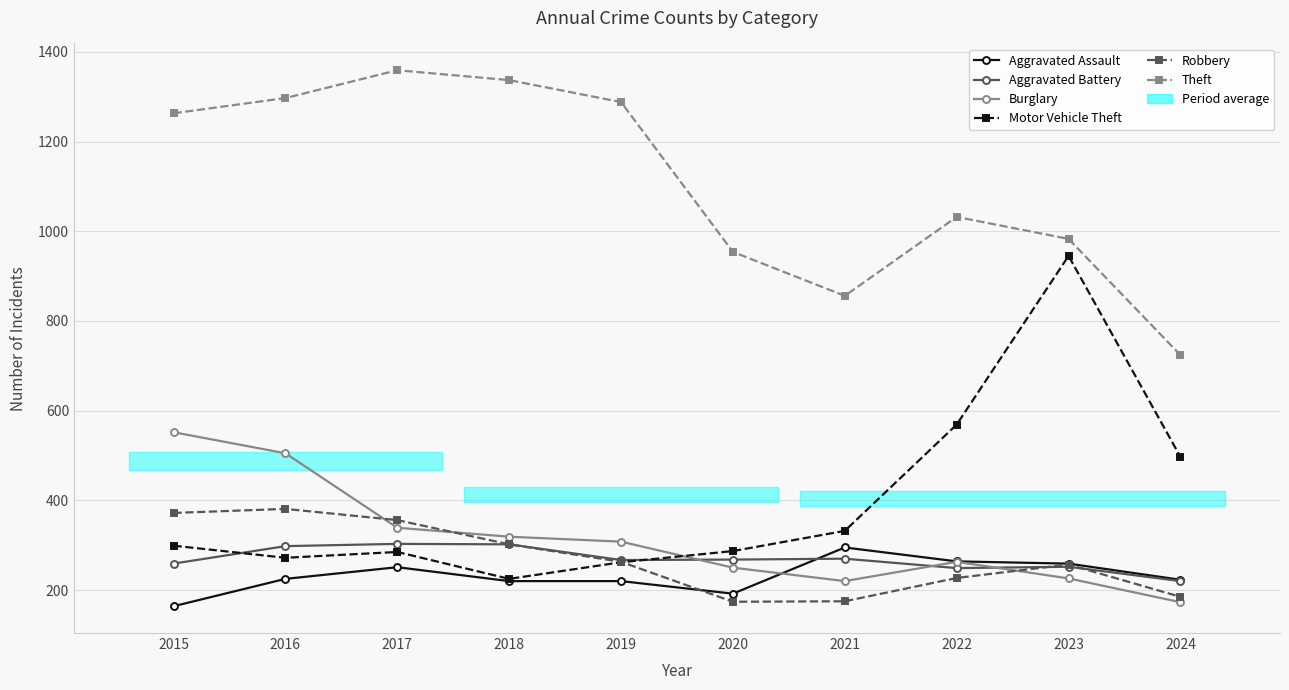

How many lines are shown in the chart?

6